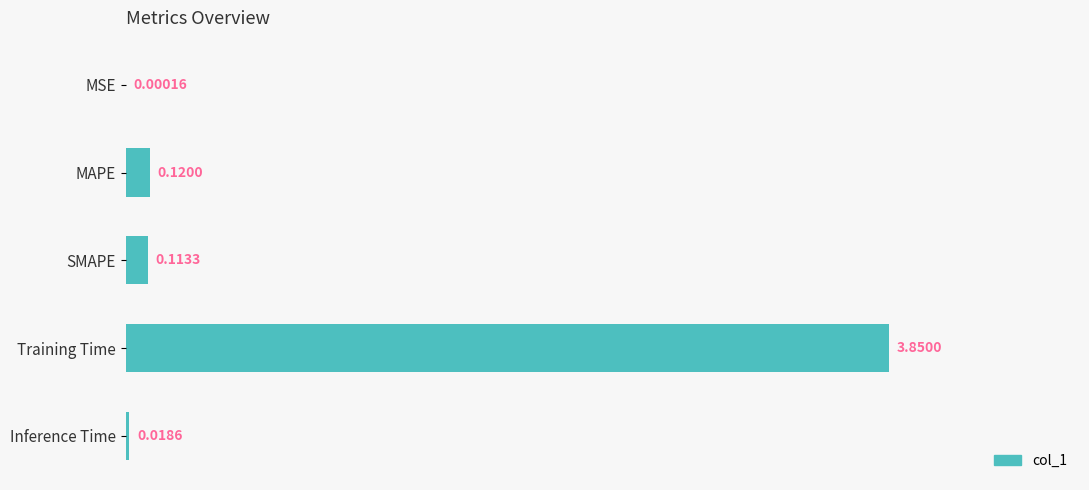

Between SMAPE and Training Time, which is larger?

Training Time